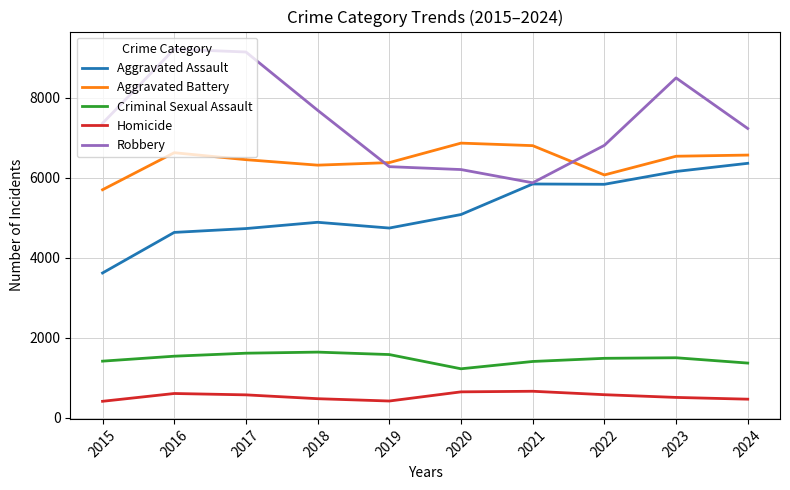

What is the approximate value of Homicide at 2015?

411